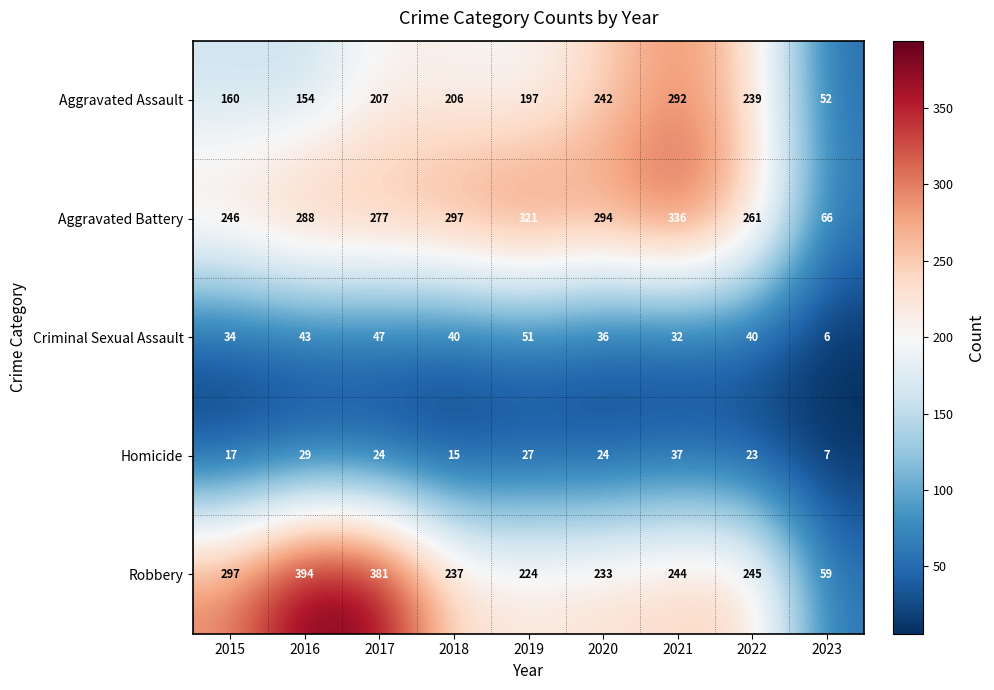

Is it true that Aggravated Assault equals 242 at 2020?

True